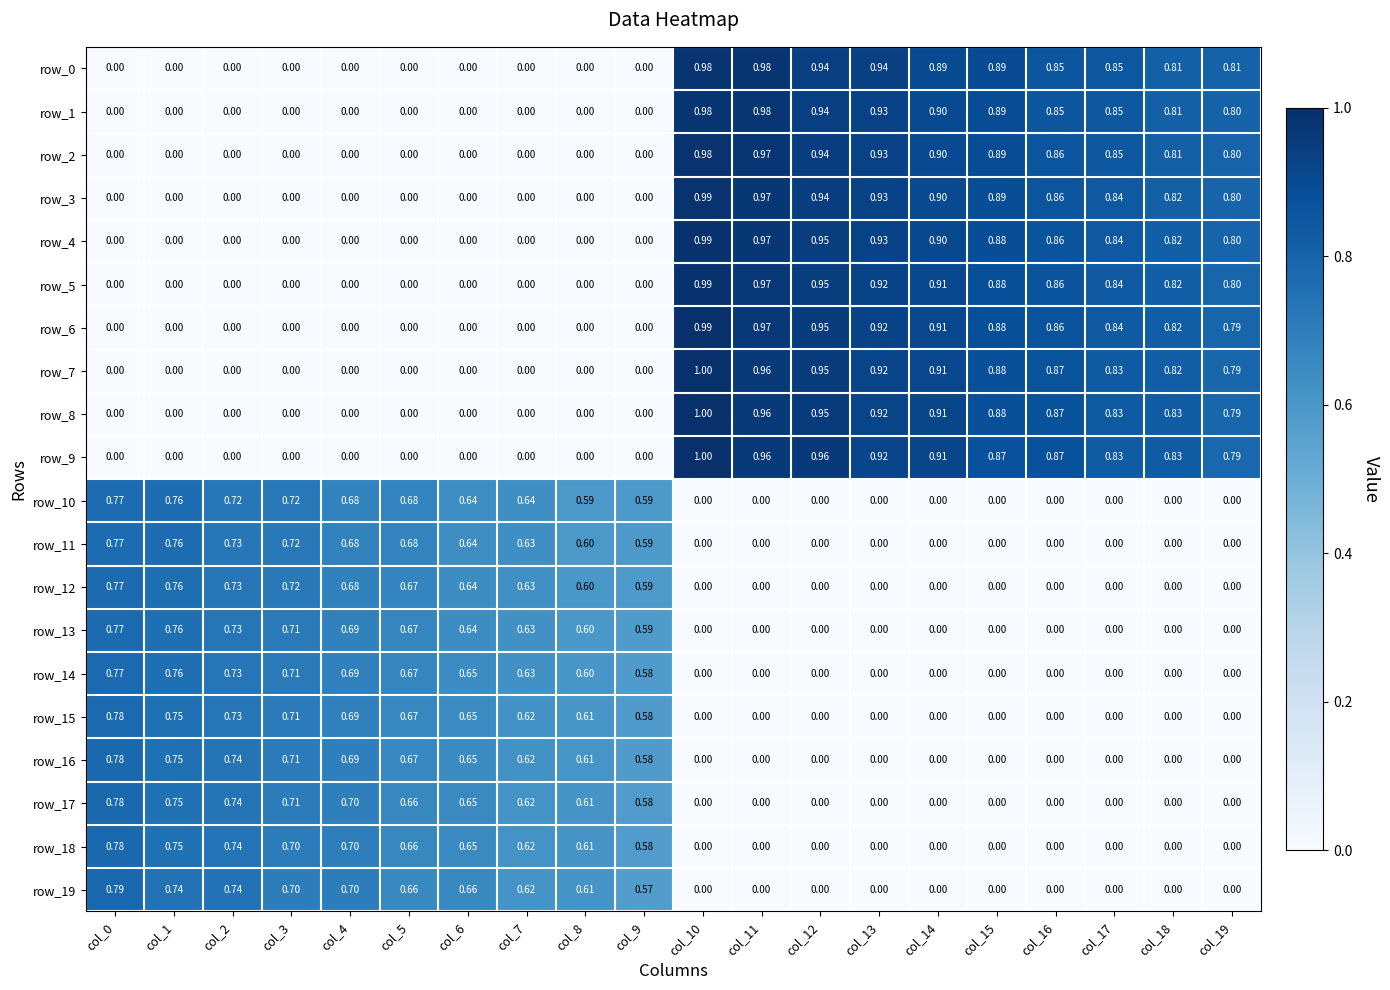

Count the row_13 values in the range 0 to 1.

20